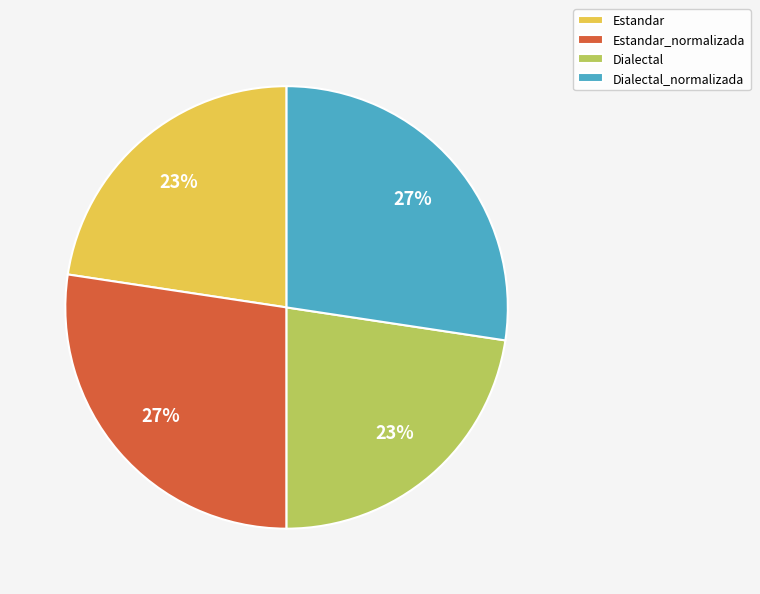

Is there any slice that represents more than half of the pie?

No